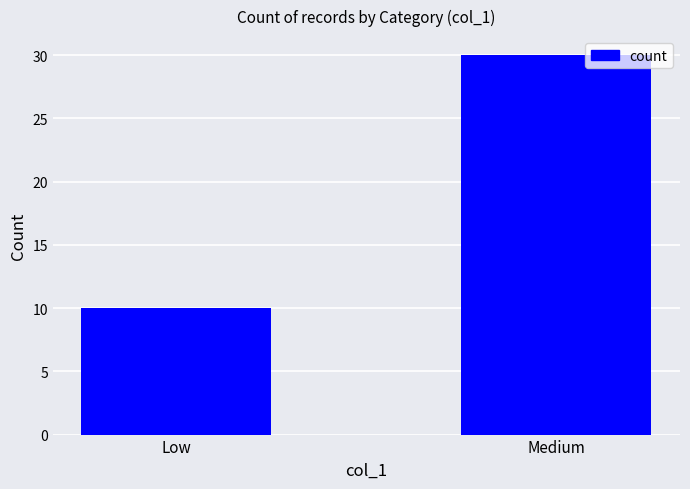

The chart shows a value of 40 at Medium. True or false?

False